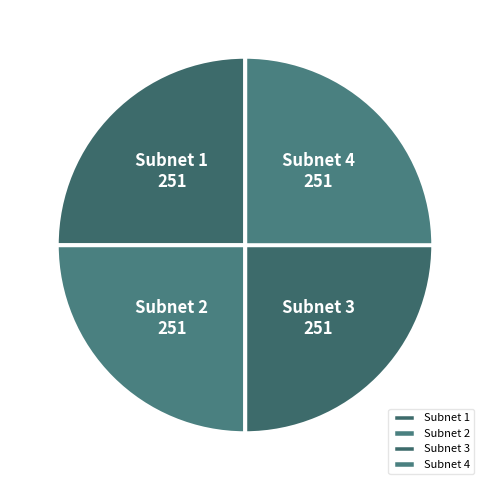

What is the ratio of the value at Subnet 3 to the value at Subnet 2?

1.0